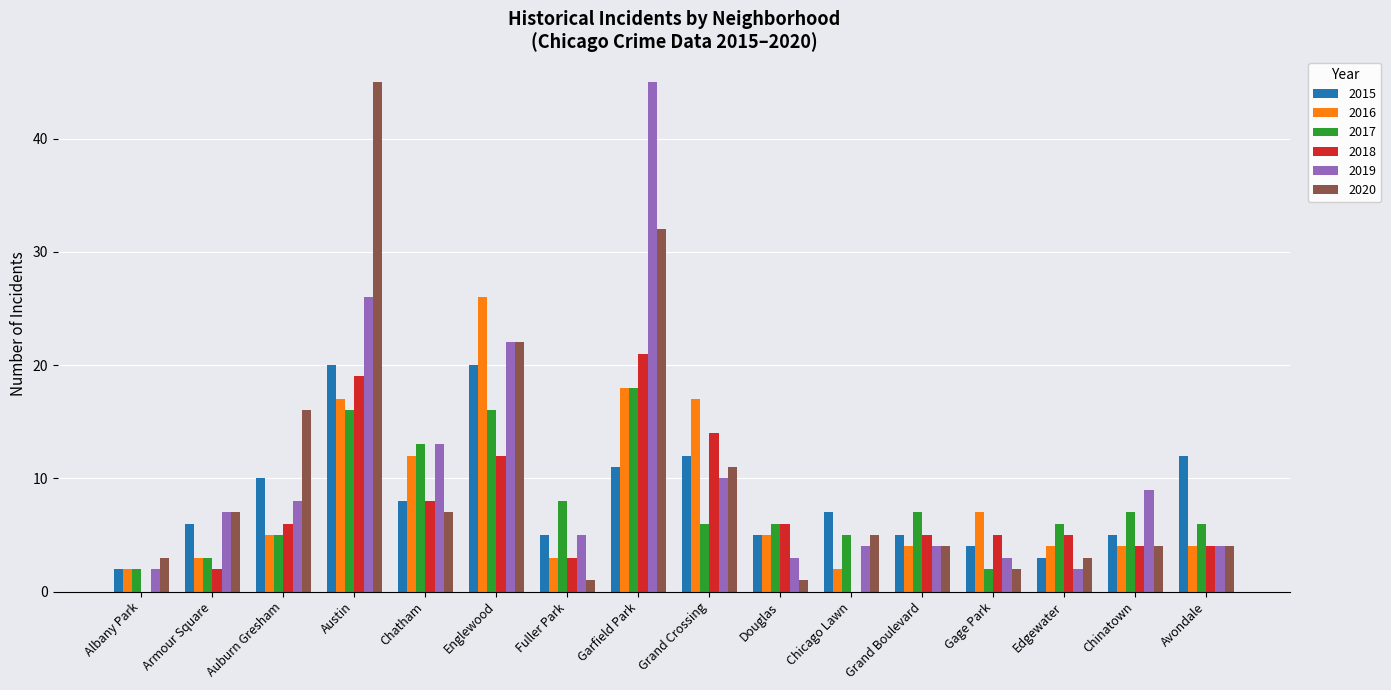

What is the greatest value displayed?

45